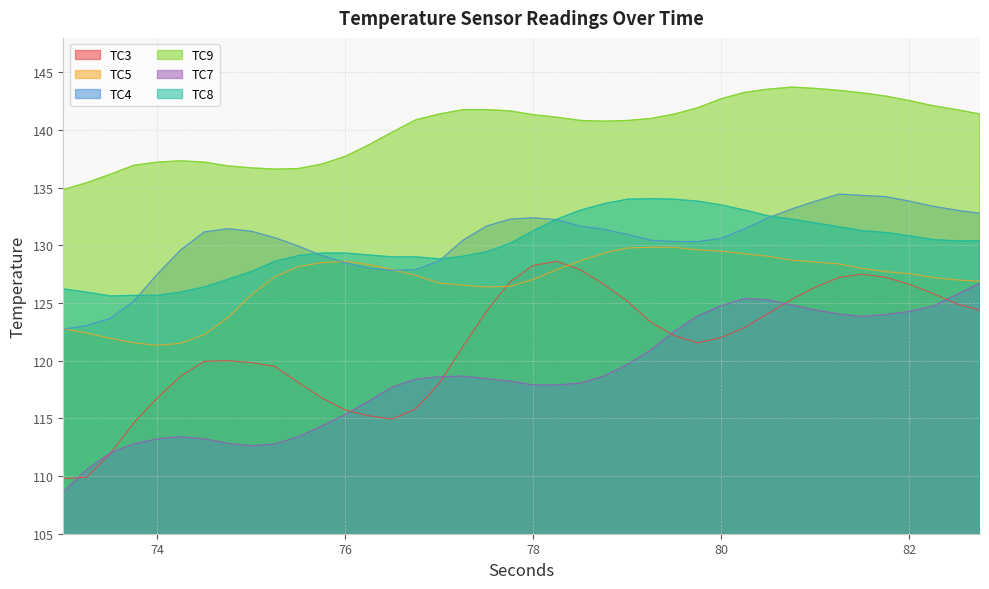

What is the minimum value for TC5?

121.3